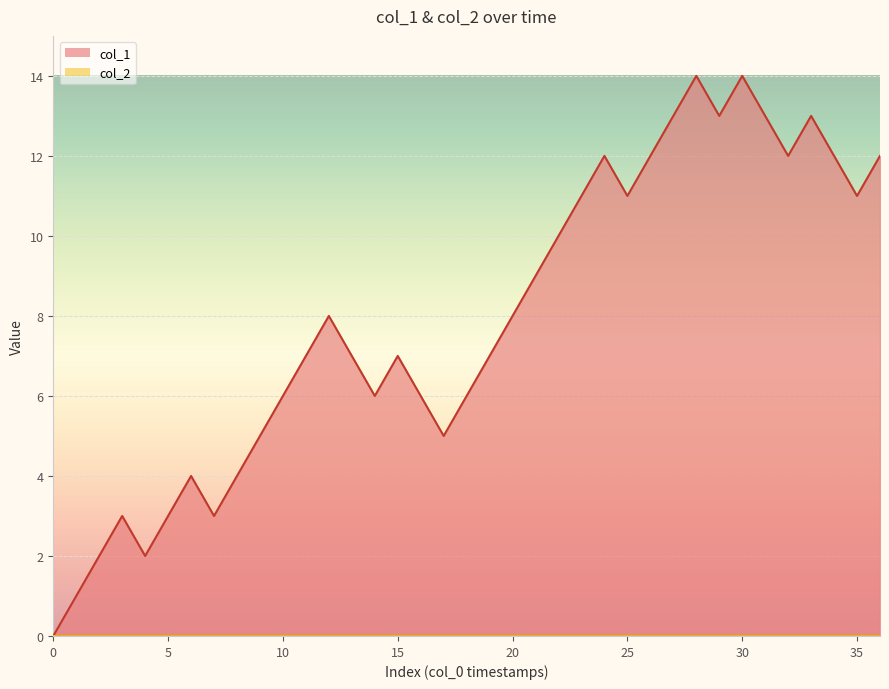

What is the change in value from 30 to 33?

-1